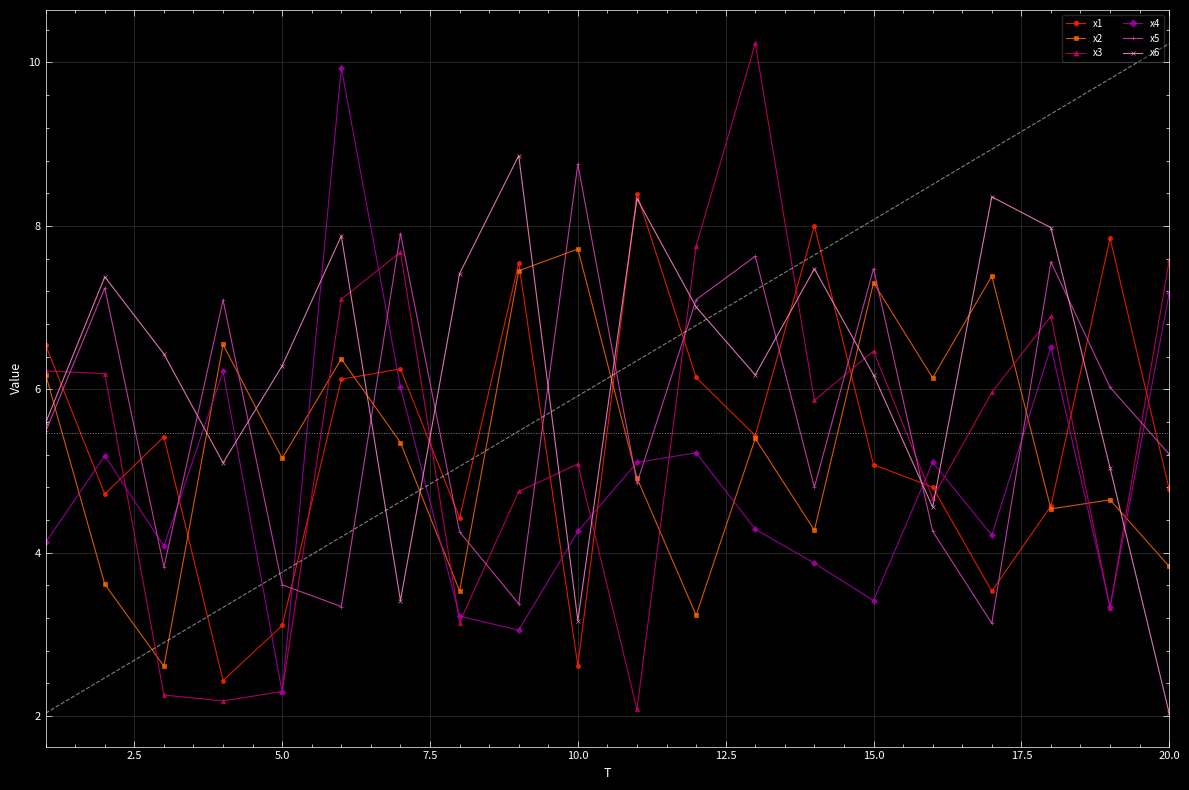

Which series ends up on top after the final intersection of x5 and x1?

x5